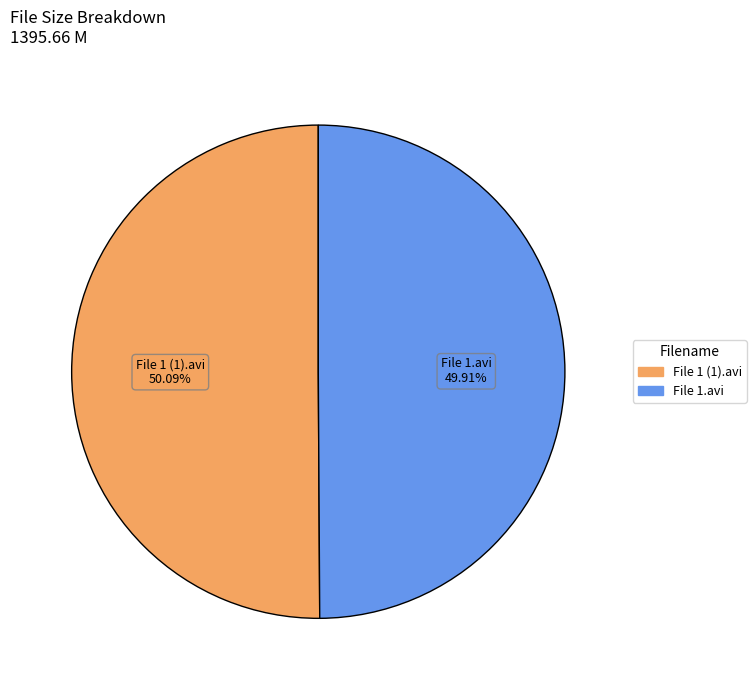

Is there any slice that represents more than half of the pie?

Yes